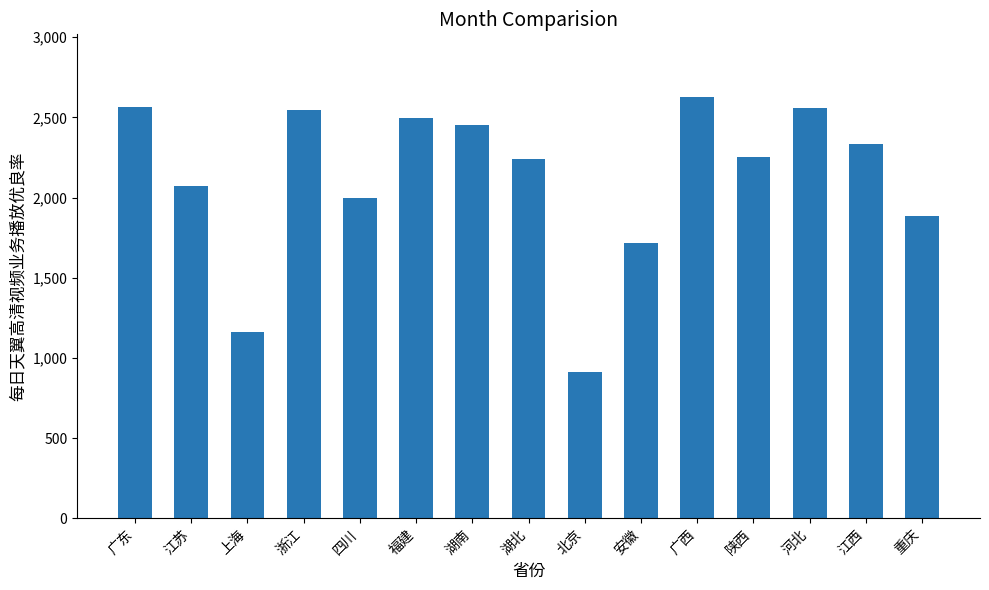

Which category has the lowest value across all series?

北京